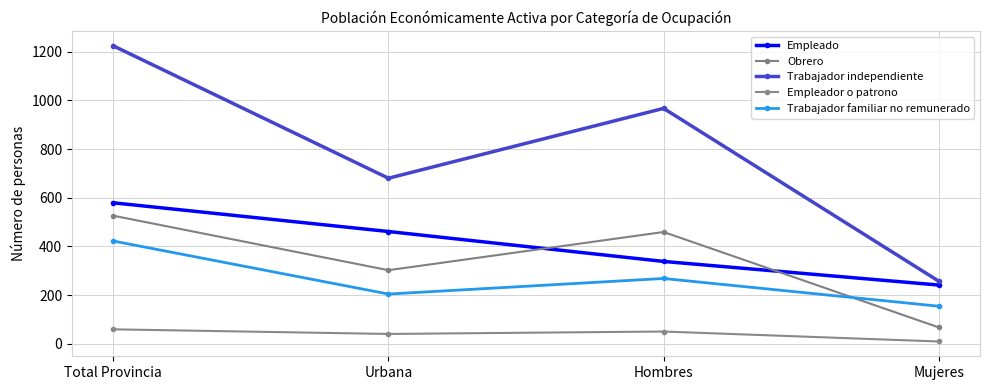

Which series has the widest spread of values?

Trabajador independiente